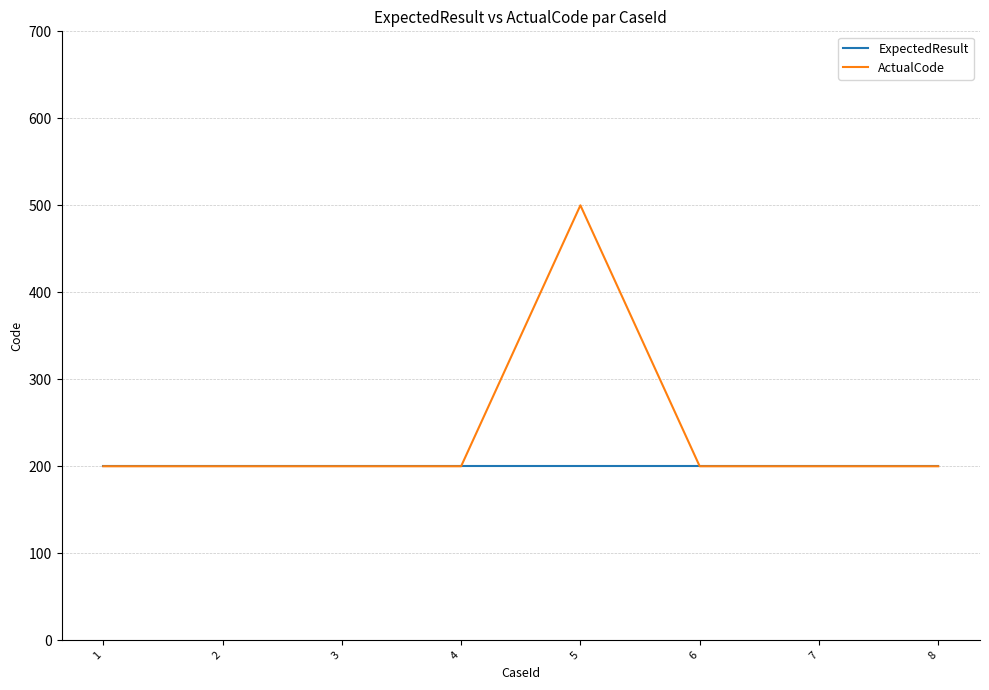

The value of ExpectedResult at 1 is 106. True or false?

False